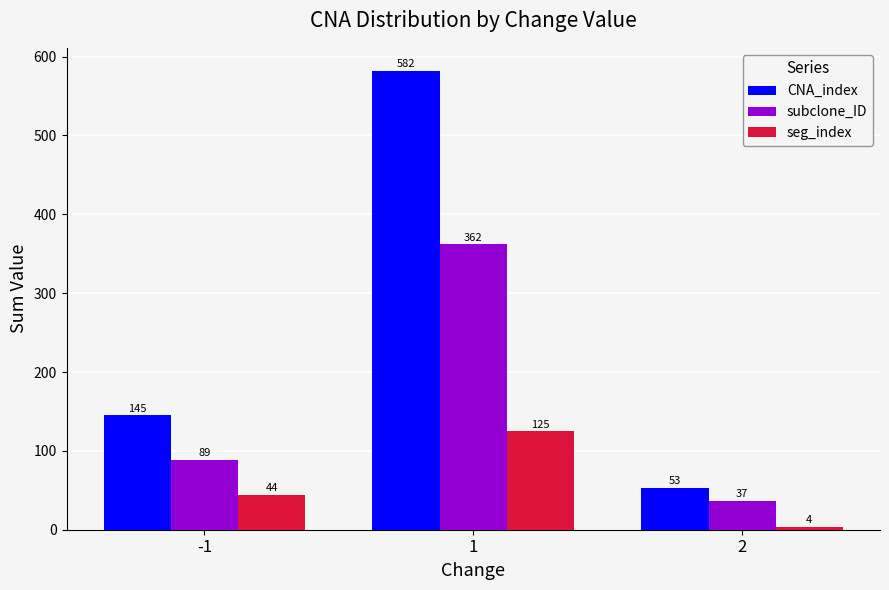

Count the CNA_index values in the range 53 to 582.

3